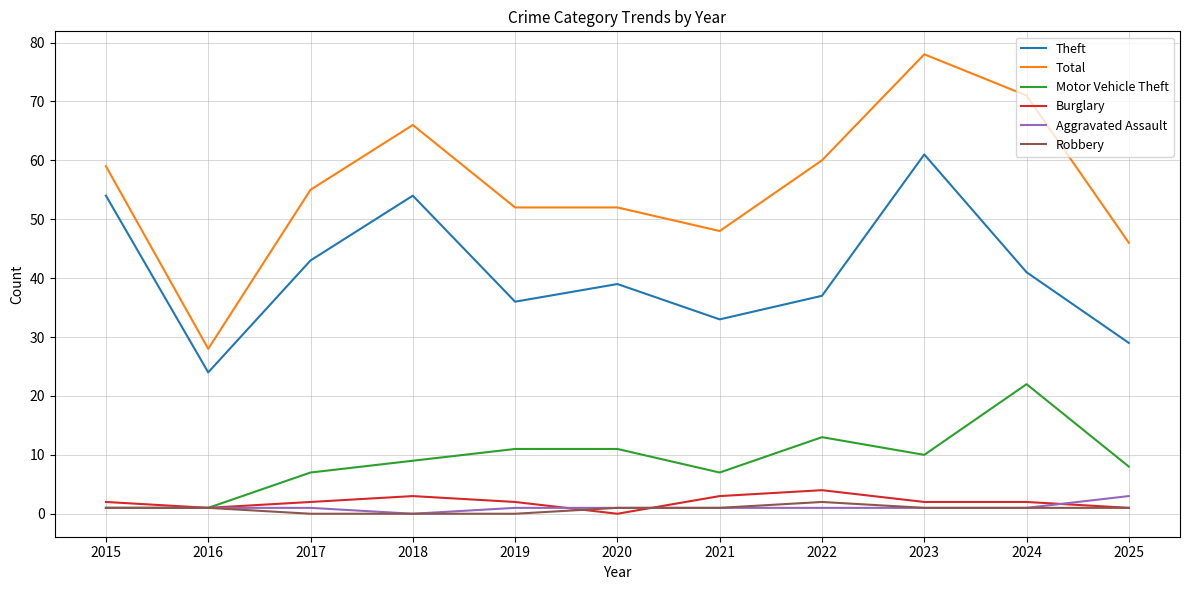

What is the spread (max minus min) of values at 2021?

47